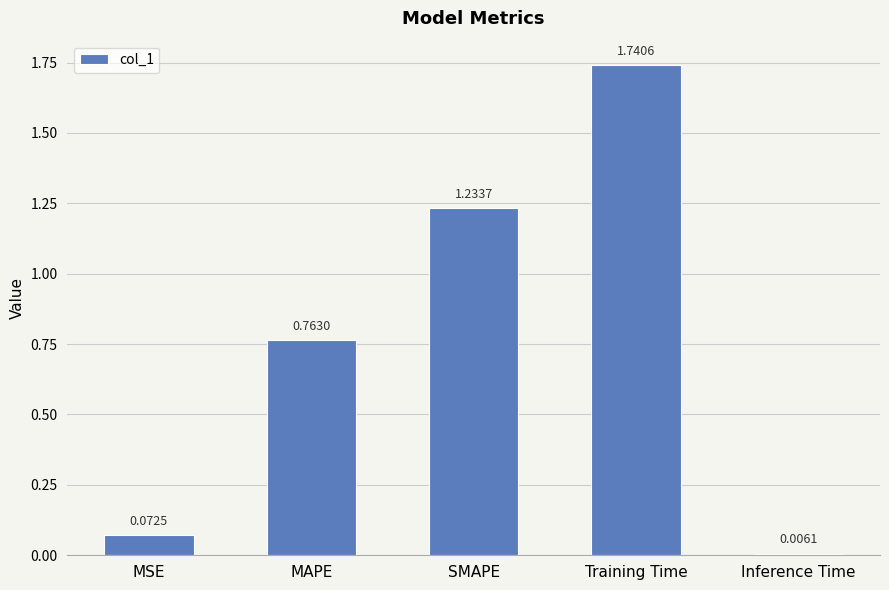

List the labels in order of value, largest first.

Training Time, SMAPE, MAPE, MSE, Inference Time